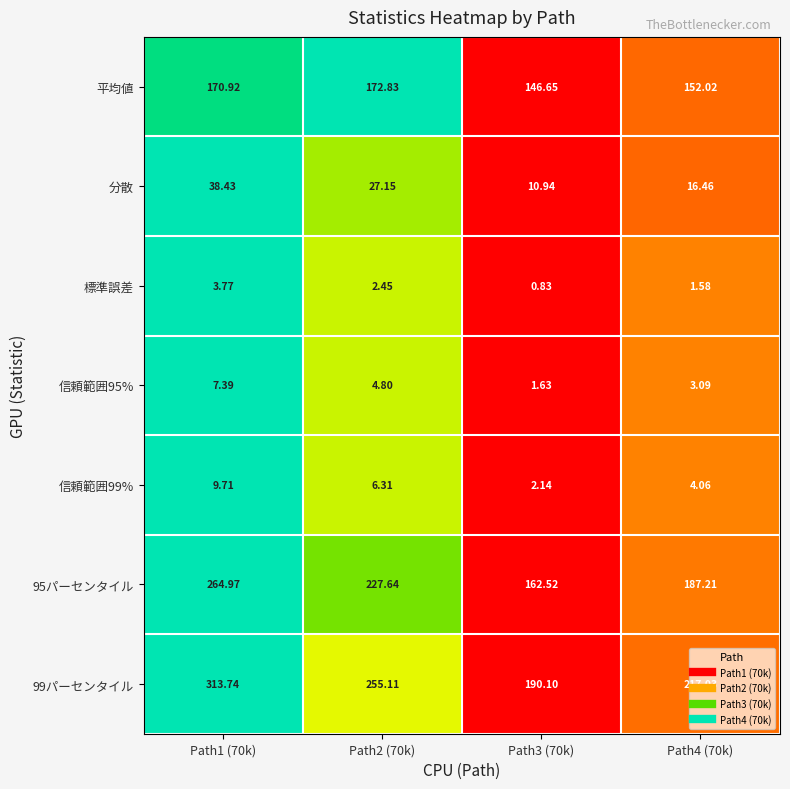

At how many categories does at least one series exceed 0?

4